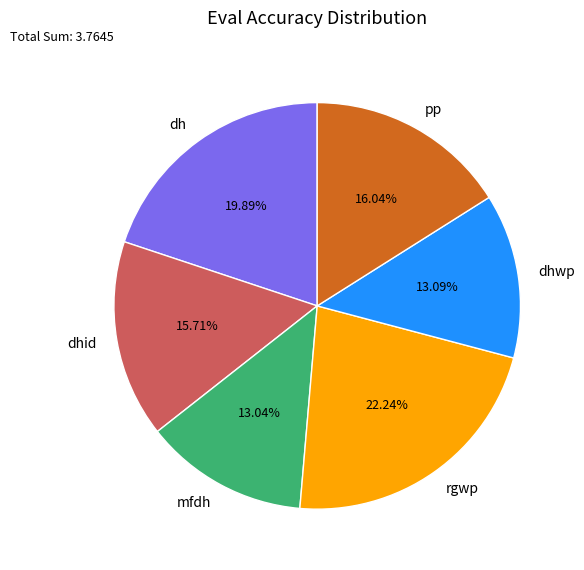

Which has a higher value, rgwp or dh?

rgwp